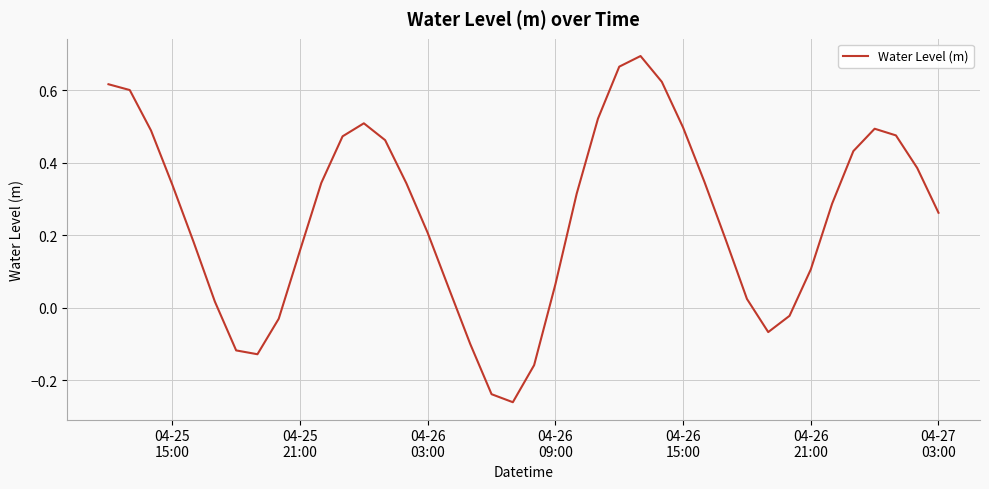

What is the difference between the maximum and minimum values?

1.0